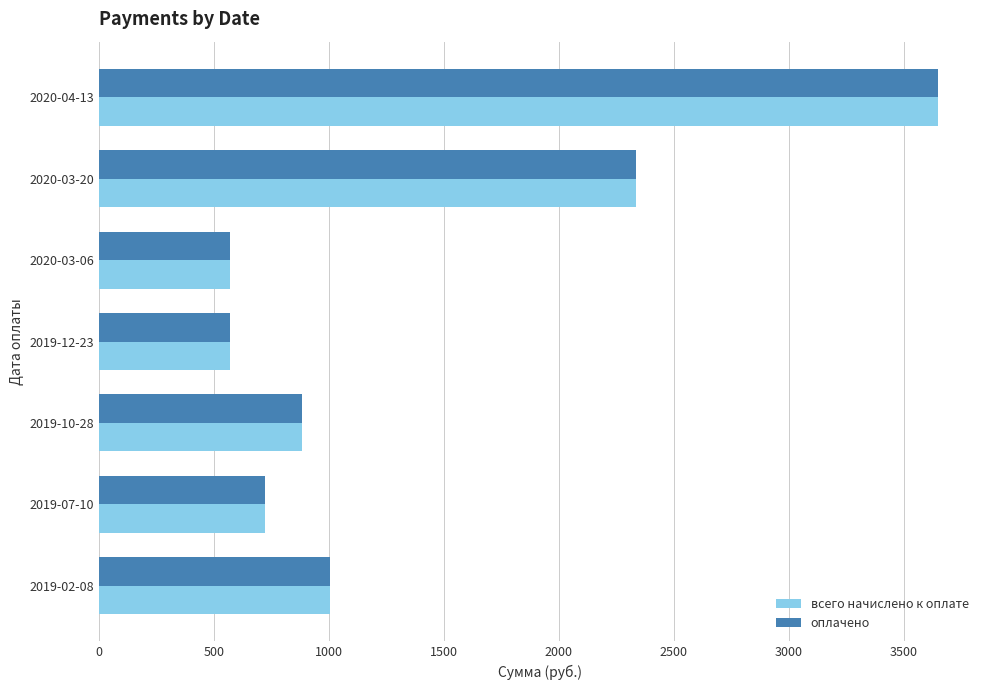

How many values in the всего начислено к оплате series exceed 882?

4